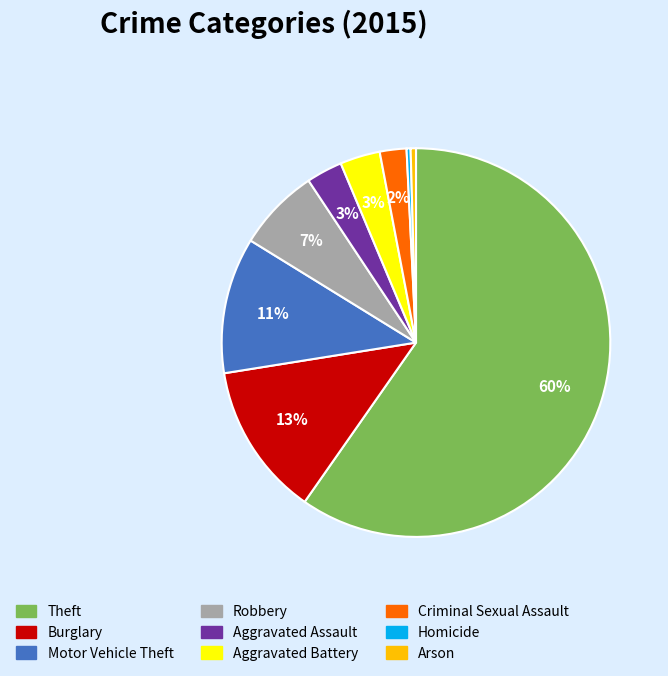

Do Aggravated Battery and Robbery together represent more than half of the pie?

No